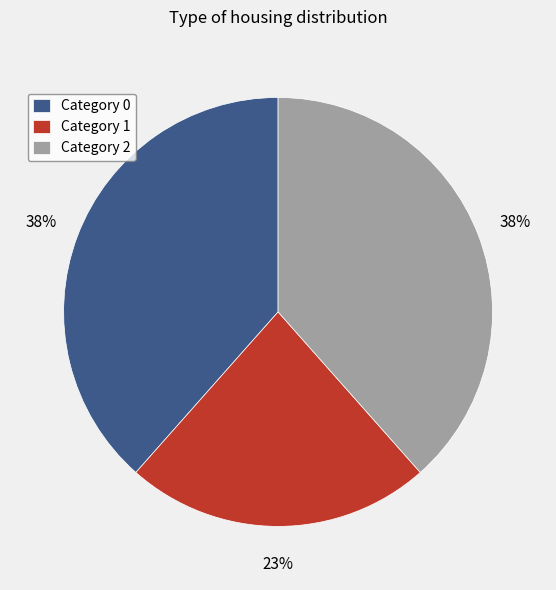

The Category 2 slice represents 38% of the pie. True or false?

True